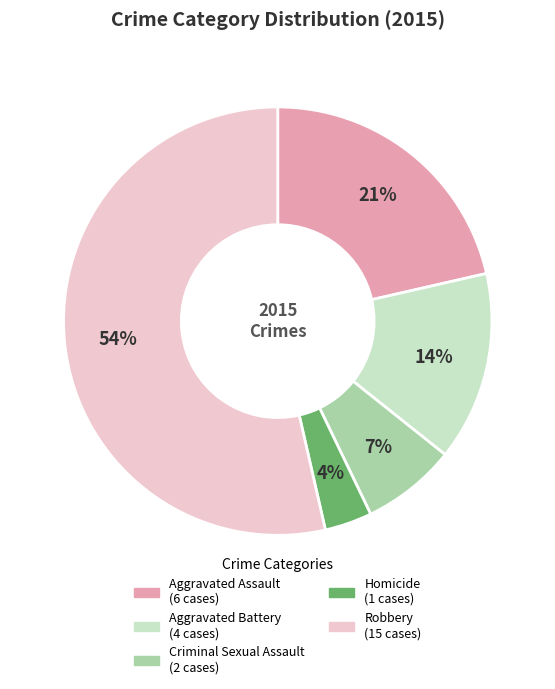

Between Aggravated Assault and Robbery, which is larger?

Robbery